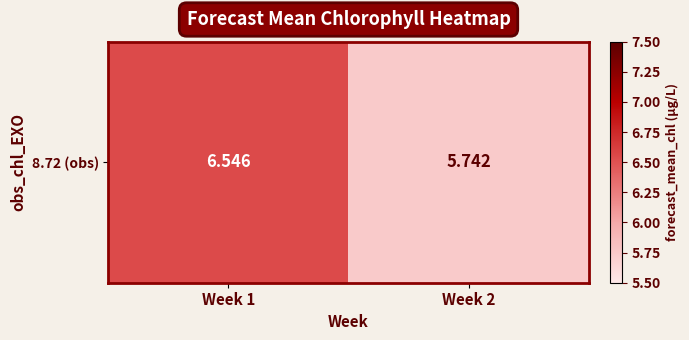

What is the minimum value shown in the chart?

5.7